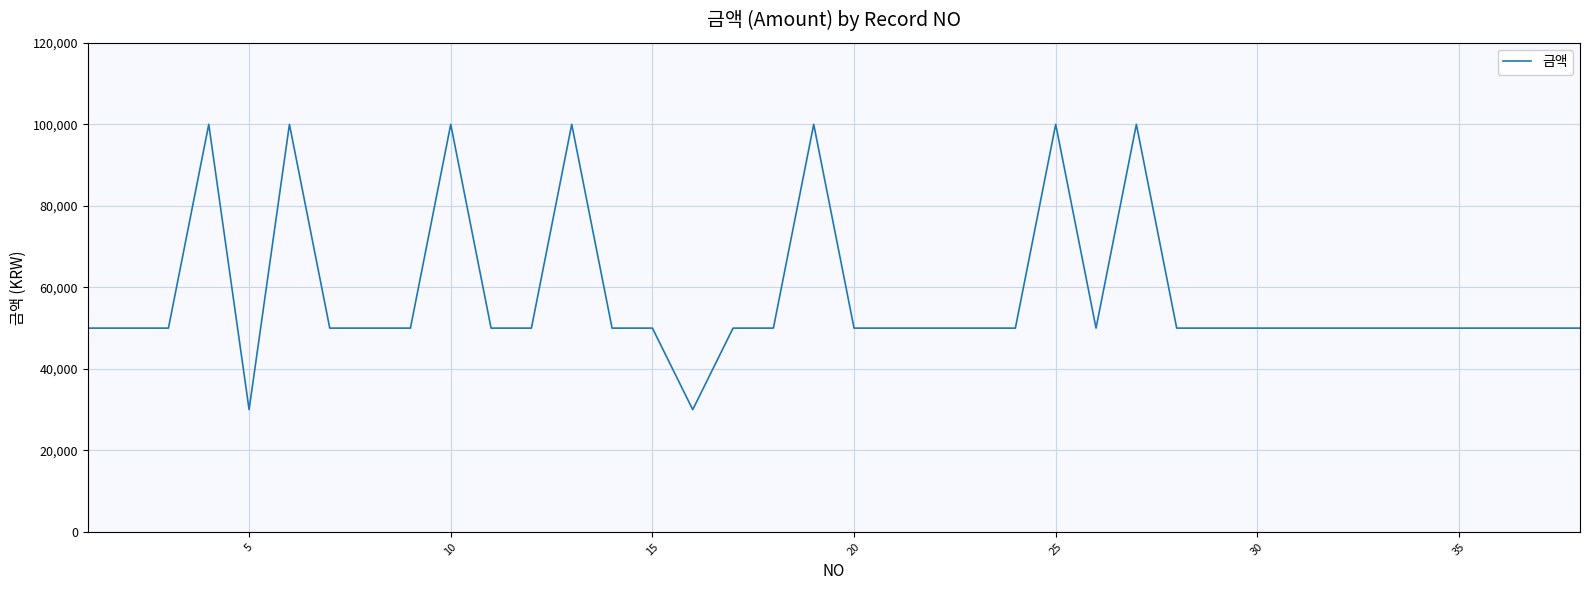

What is the difference between the maximum and minimum values?

70000